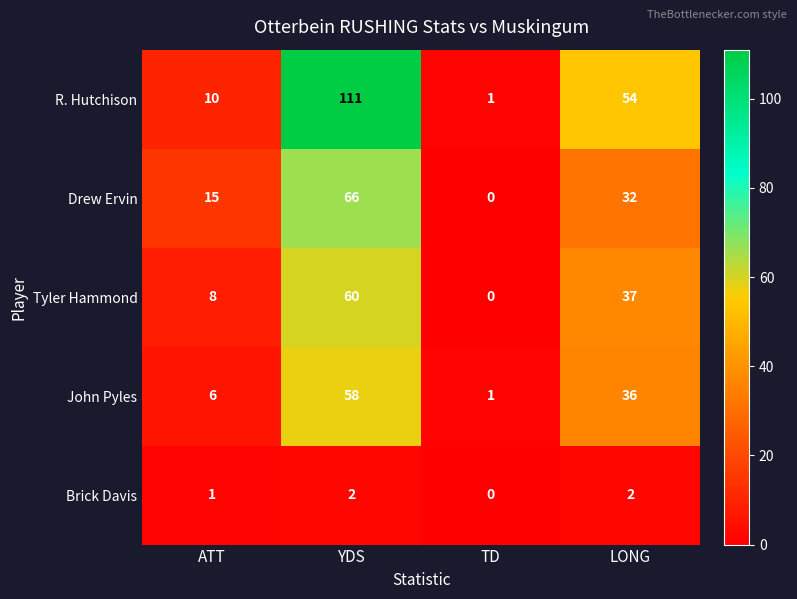

Where is R. Hutchison nearest to the value 56?

LONG